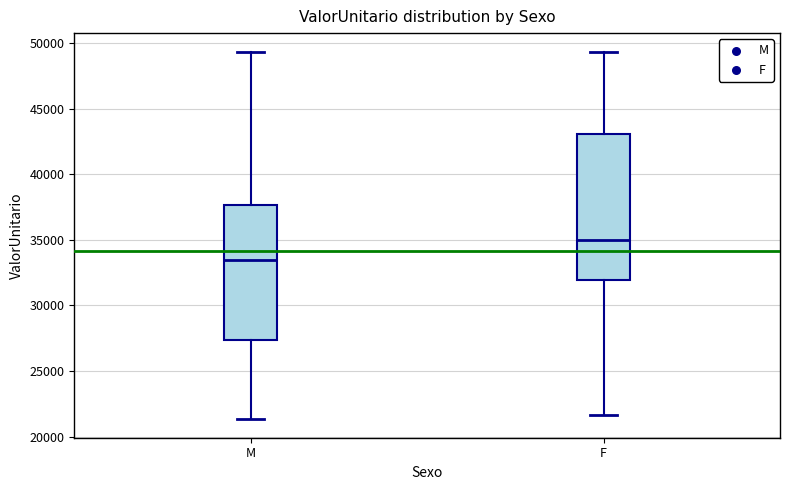

Which box is the tallest, from its lower edge to its upper edge?

F